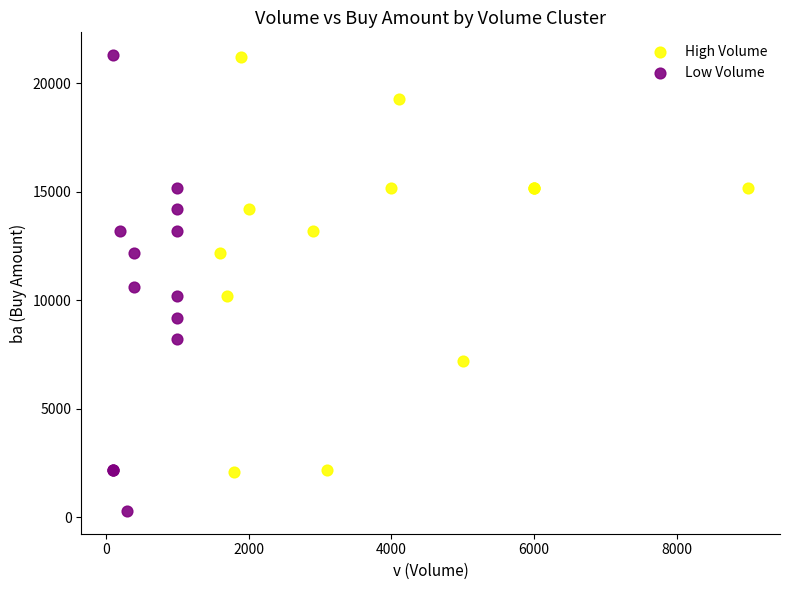

Which series reaches the minimum Y coordinate?

Low Volume